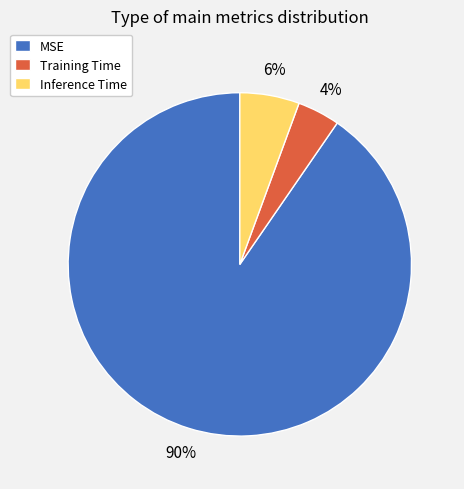

Which slice is the largest?

MSE